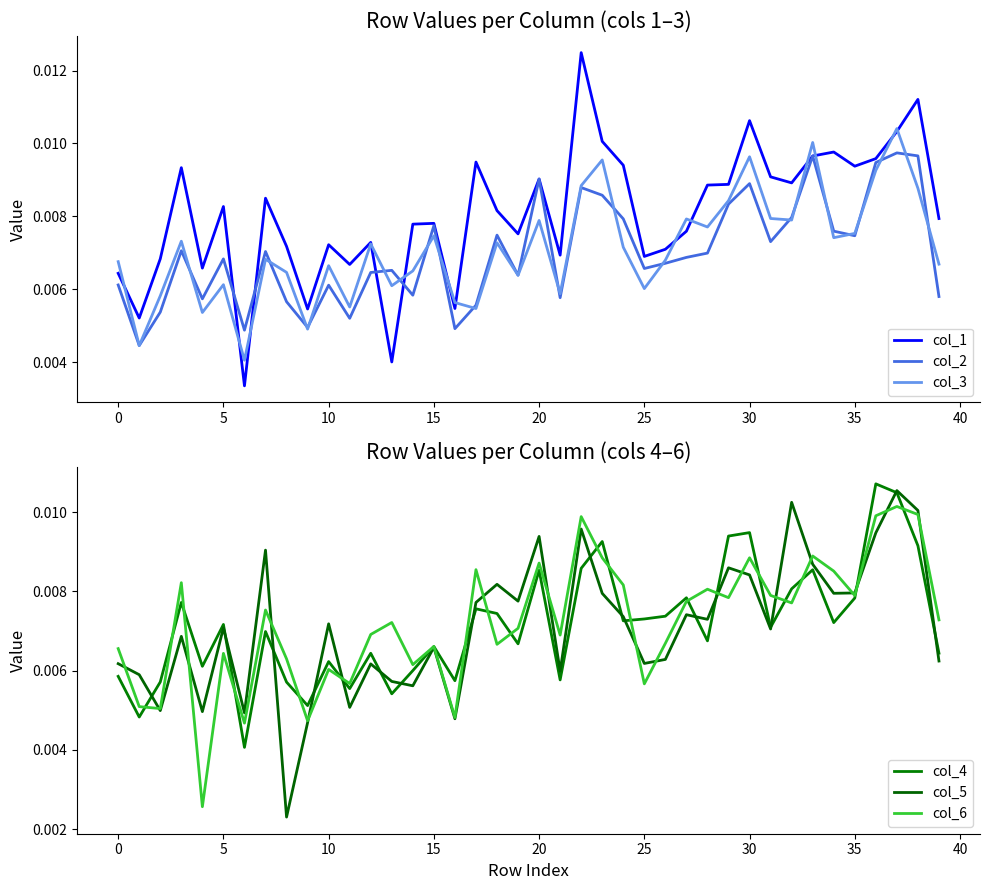

What is the sum of all col_6 values?

0.3